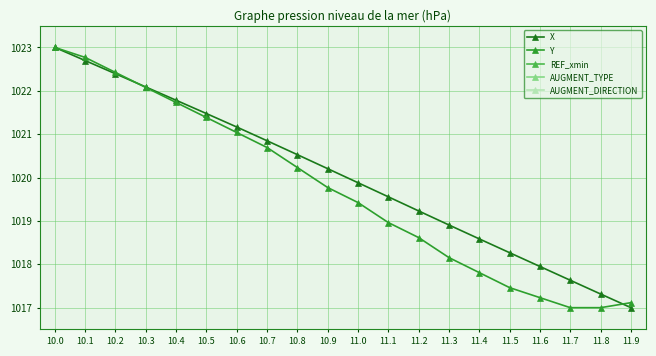

Which series has the widest spread of values?

X